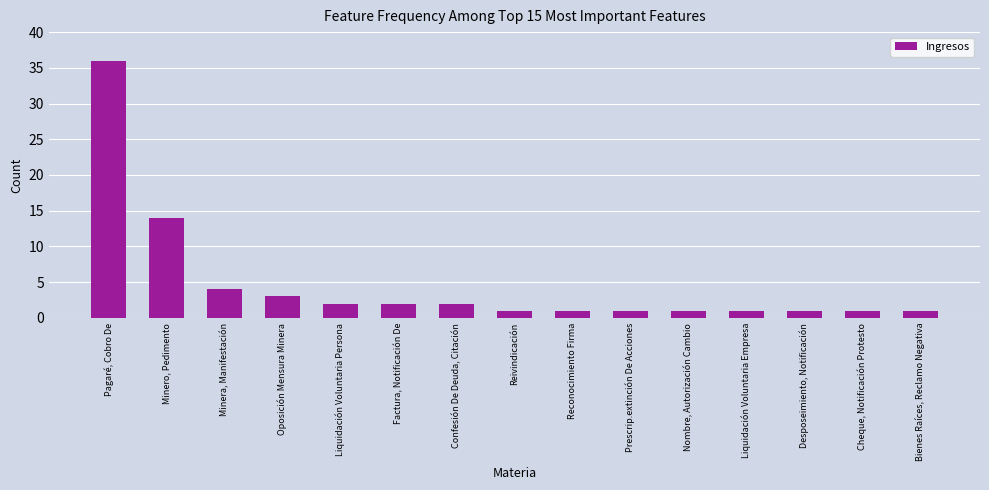

Which category has the highest value across all series?

Pagaré, Cobro De